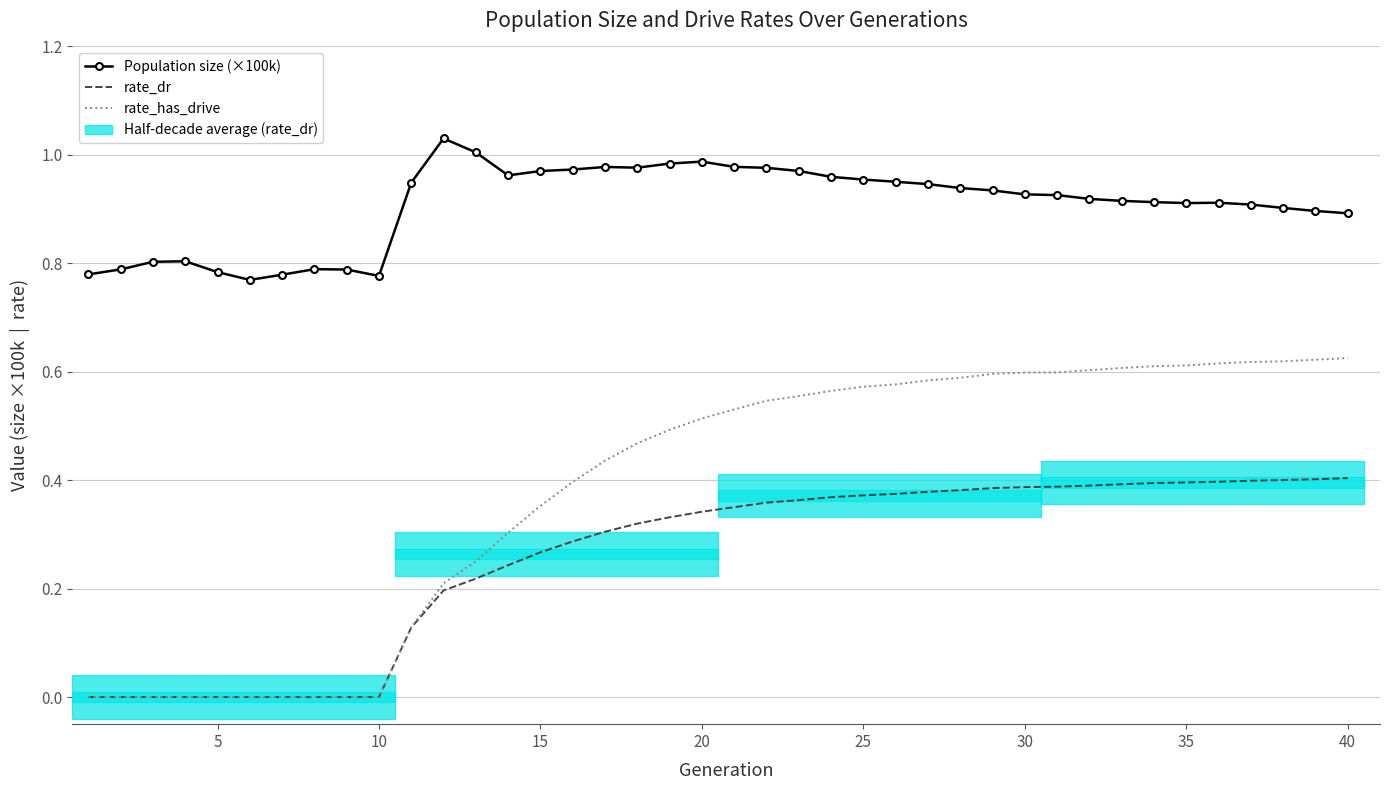

True or false: rate_has_drive has a value of 0.7 at 18.

False